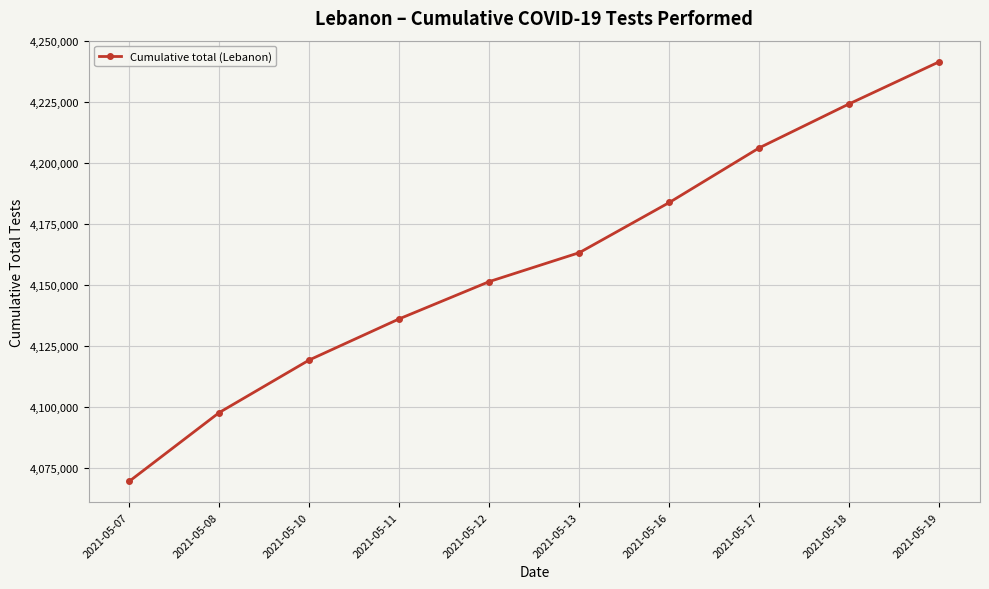

Read the value at 2021-05-08, to the nearest 50.

4097600